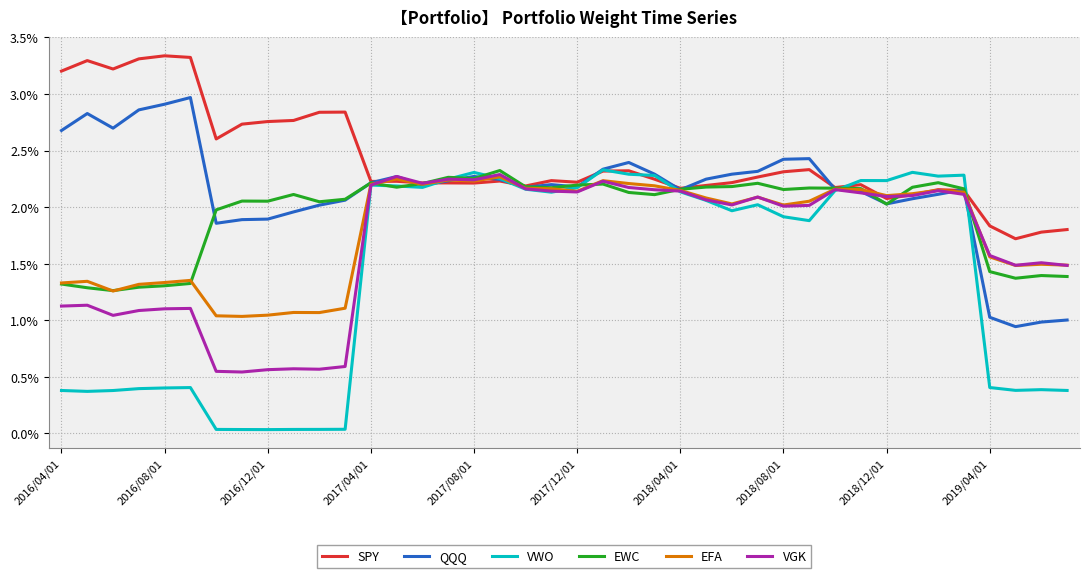

Which series has the largest total across all categories?

SPY